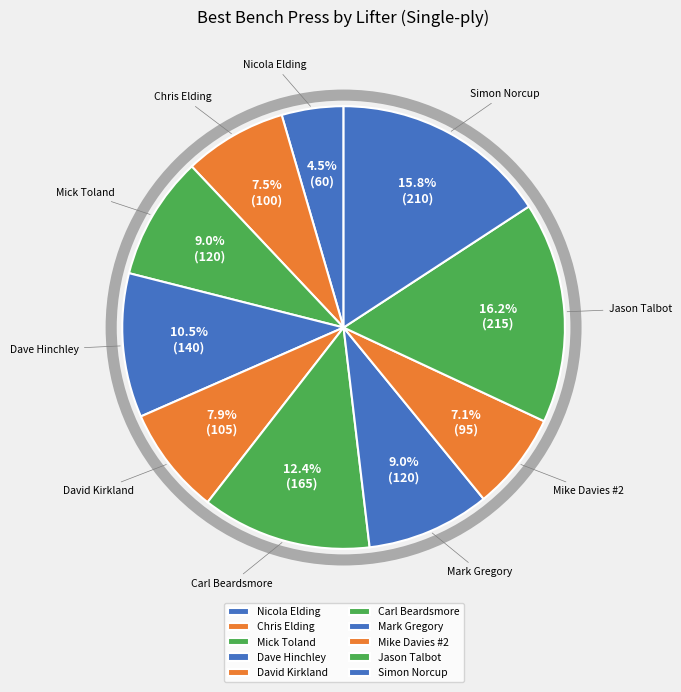

To the nearest percent, what percentage of the pie is Carl Beardsmore?

12%